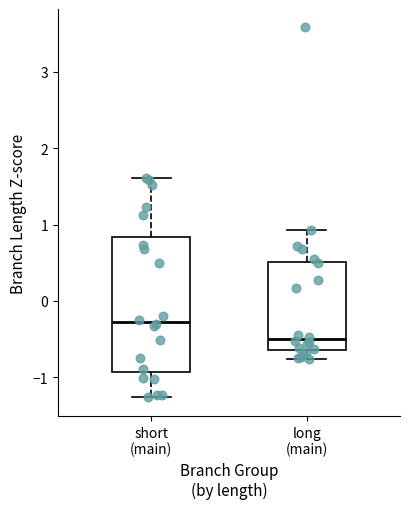

Which box has the highest median line?

short (main)